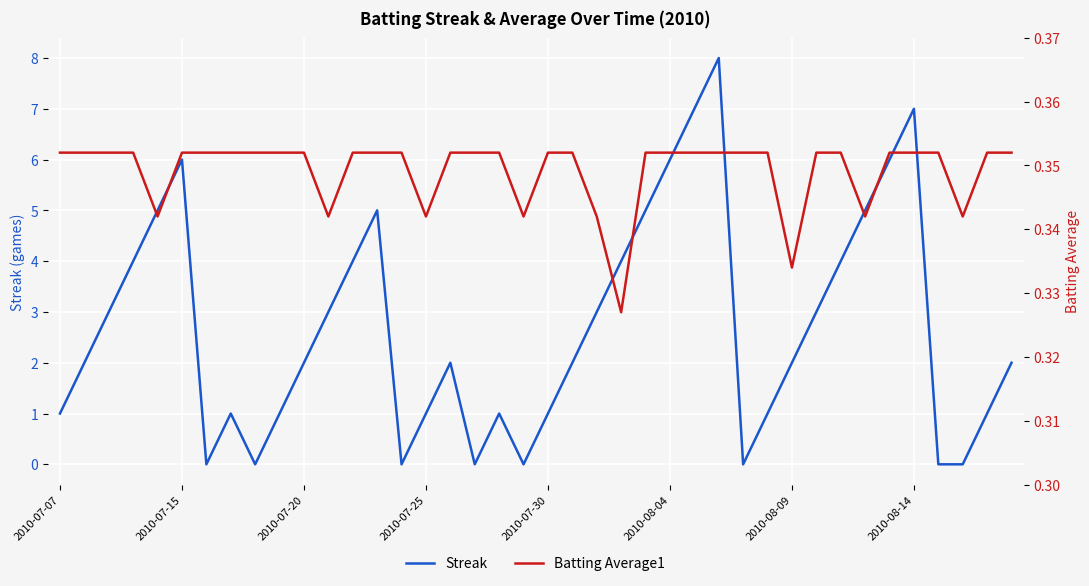

Is this an area chart (filled region under the line)?

No